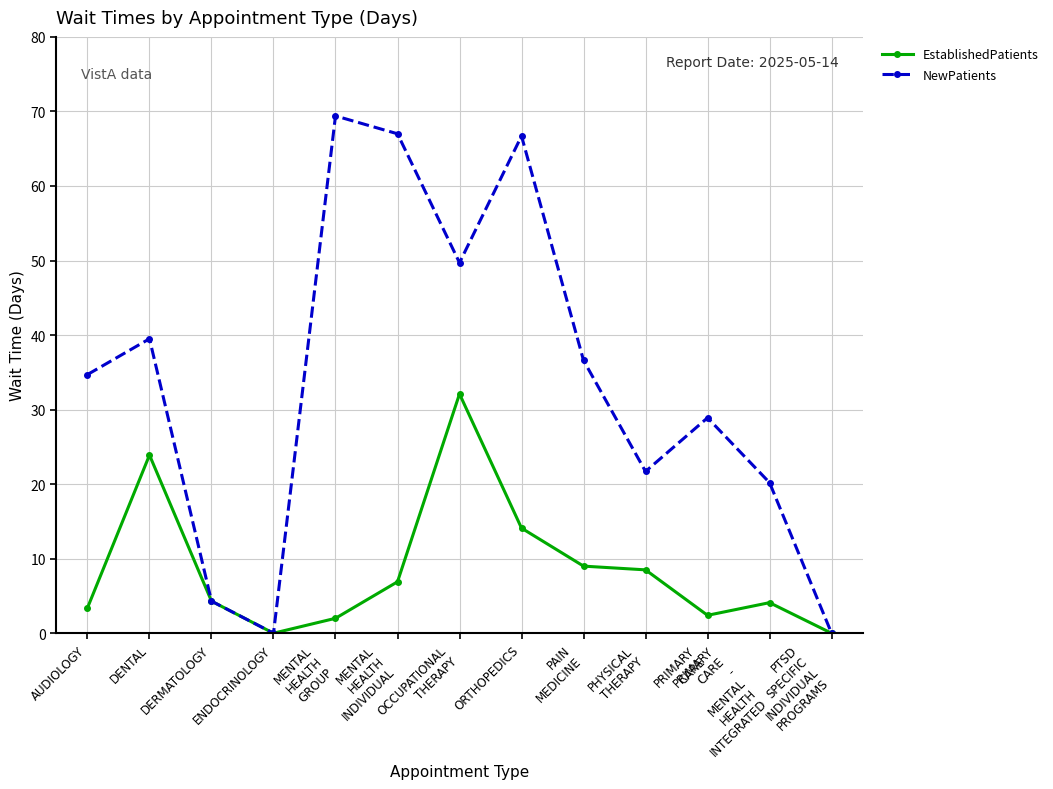

What is the value of the EstablishedPatients point at the 1st from the left?

3.4